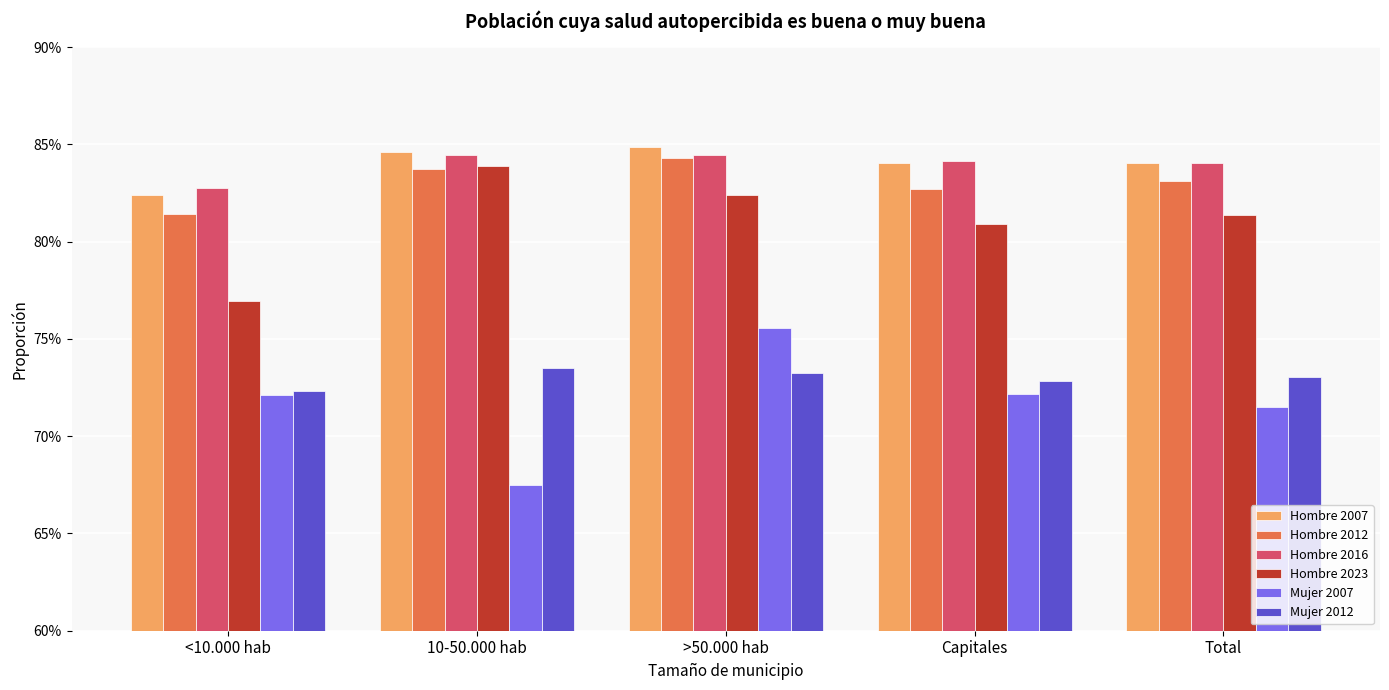

Are the bars grouped side by side (vs. stacked)?

Yes